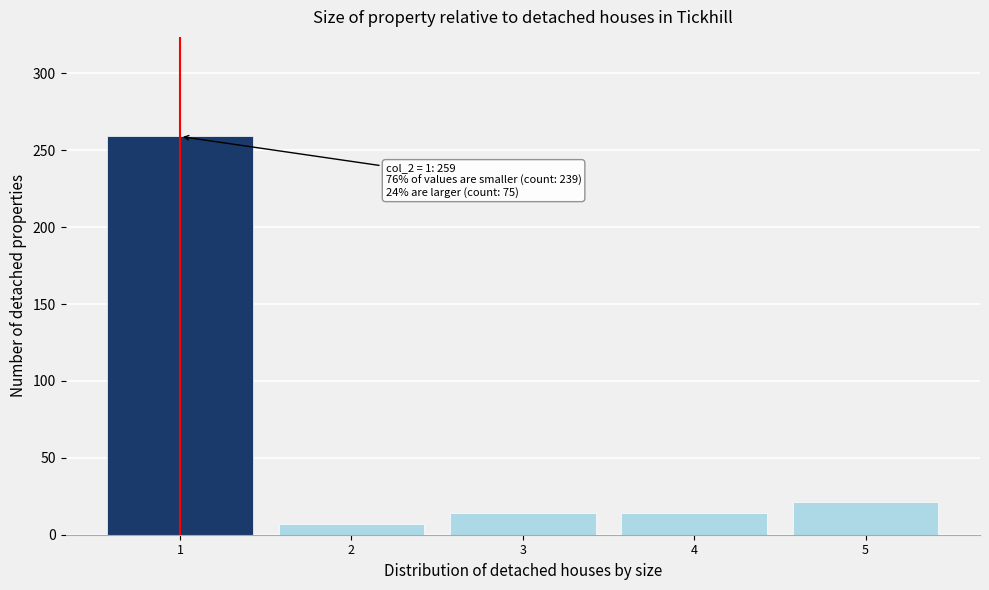

Reading left to right, list all the values displayed in this chart.

259	7	14	14	21